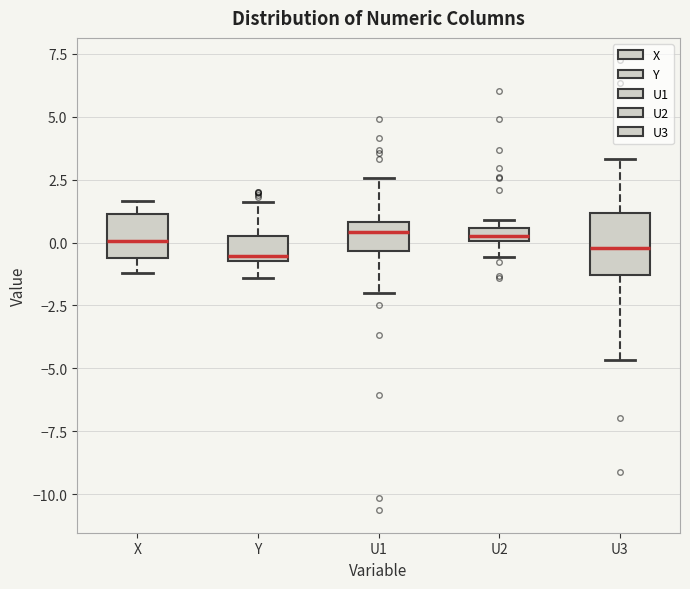

Which box is the tallest, from its lower edge to its upper edge?

U3